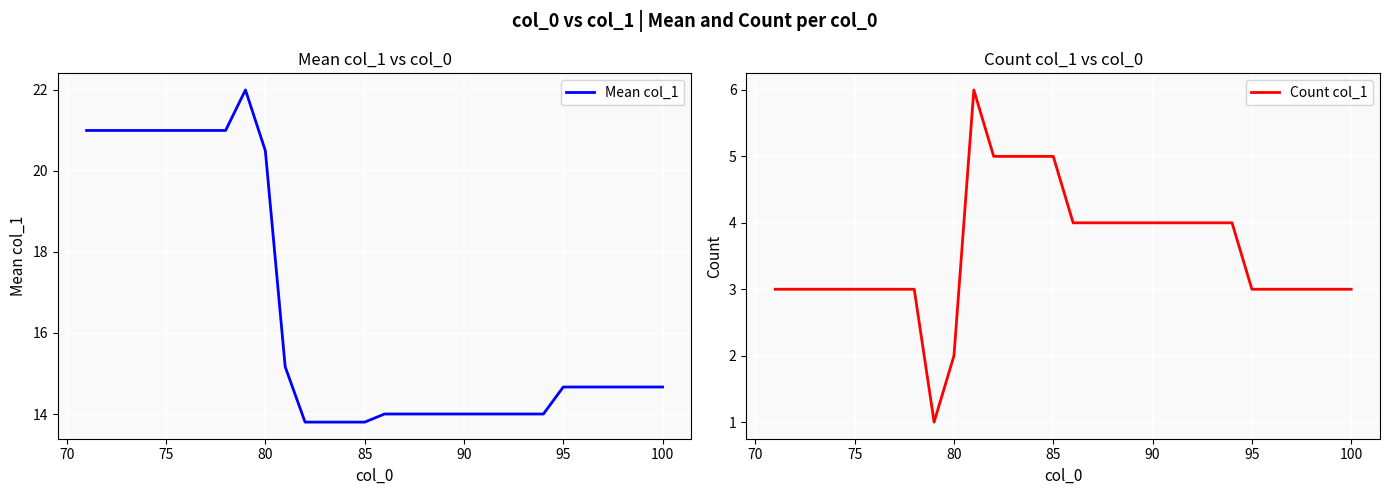

What are all the series names shown in the legend?

Mean col_1, Count col_1